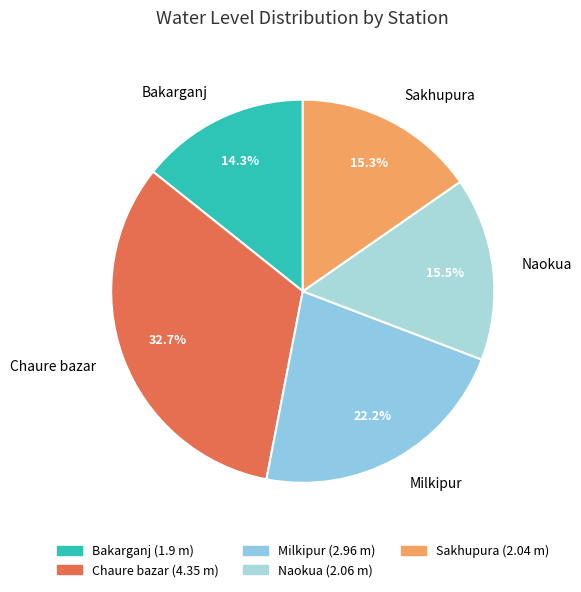

Which category has the biggest portion of the pie?

Chaure bazar